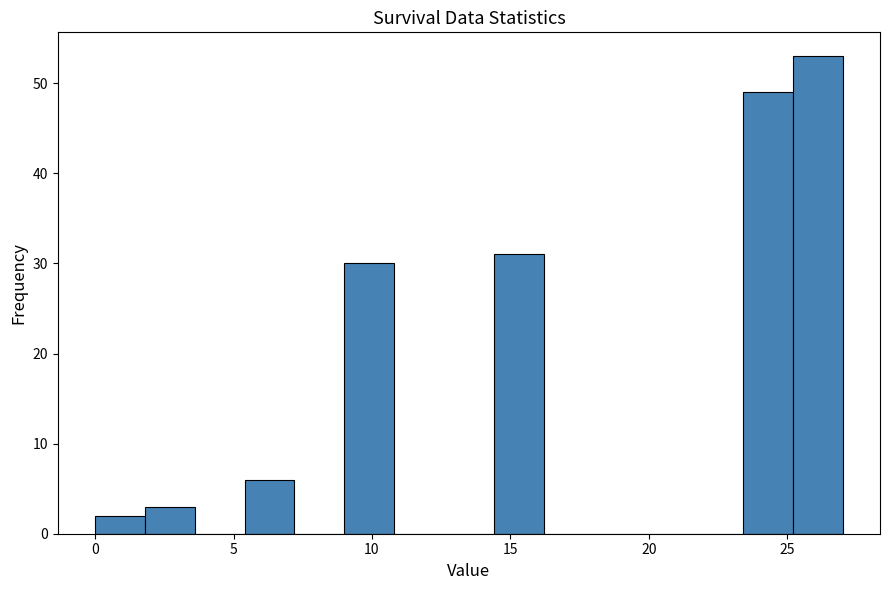

Around what value on the x-axis is the tallest bar? Give the approximate position of its centre, as read against the axis.

26.0